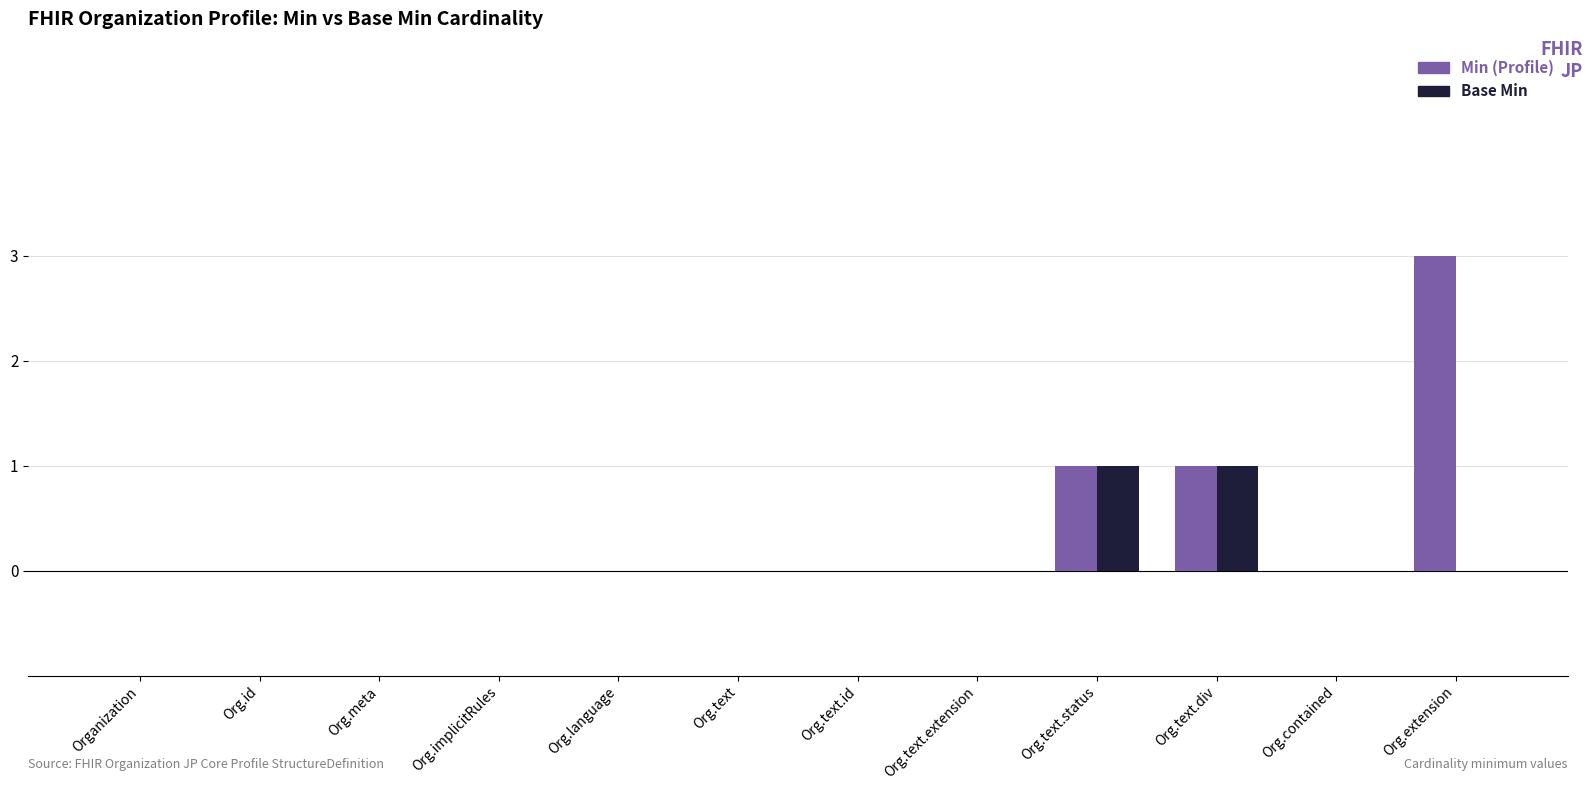

How many categories are shown in the chart?

12